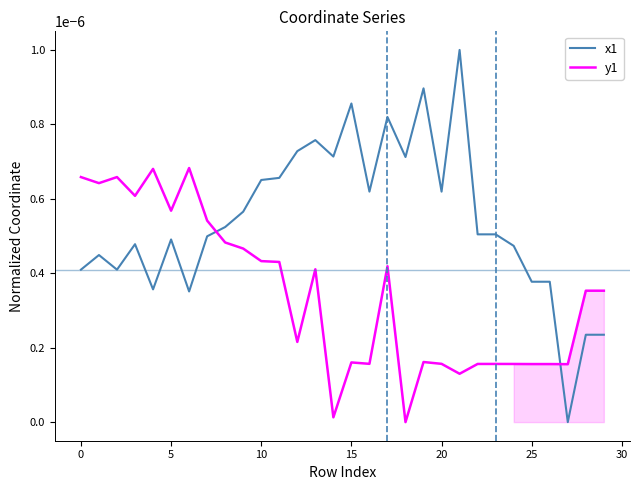

How many intersections are there between y1 and x1?

2